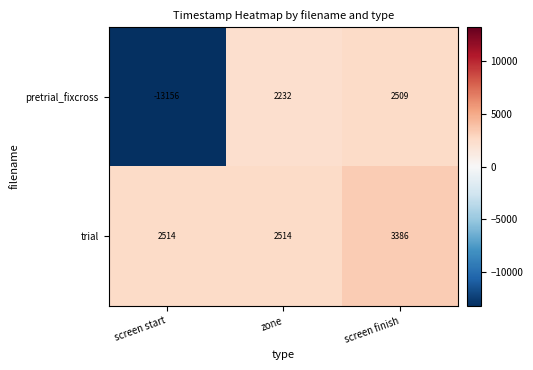

What is the approximate value of pretrial_fixcross at zone, to the nearest 50?

2250